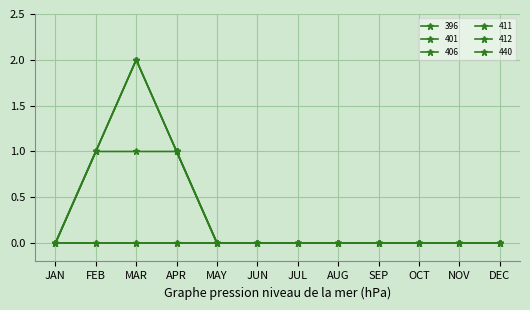

What is the difference between the 406 values at FEB and JUN?

1